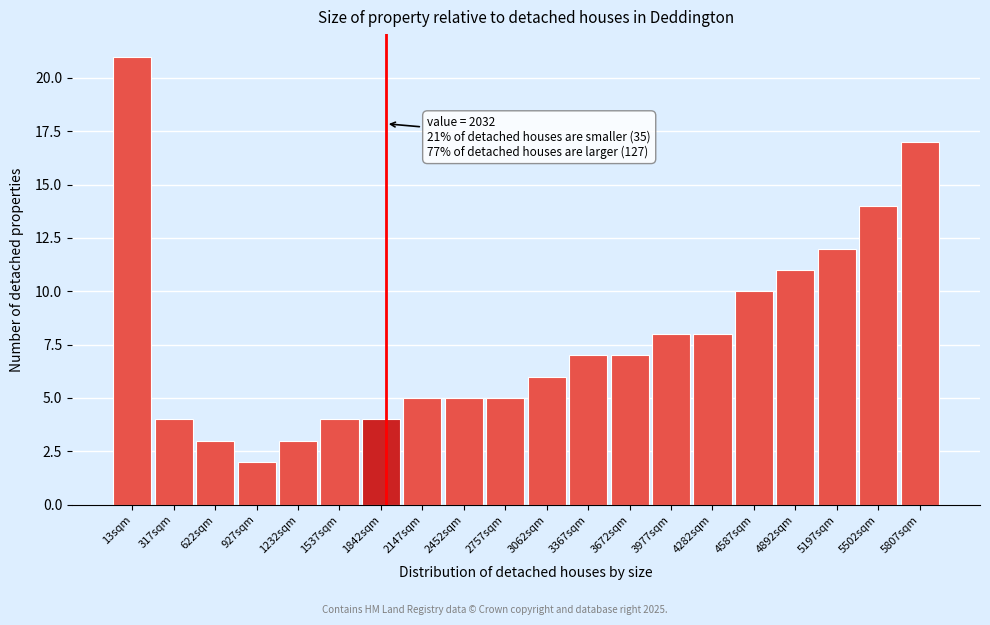

Reading left to right, extract all data points from this chart.

21	4	3	2	3	4	4	5	5	5	6	7	7	8	8	10	11	12	14	17